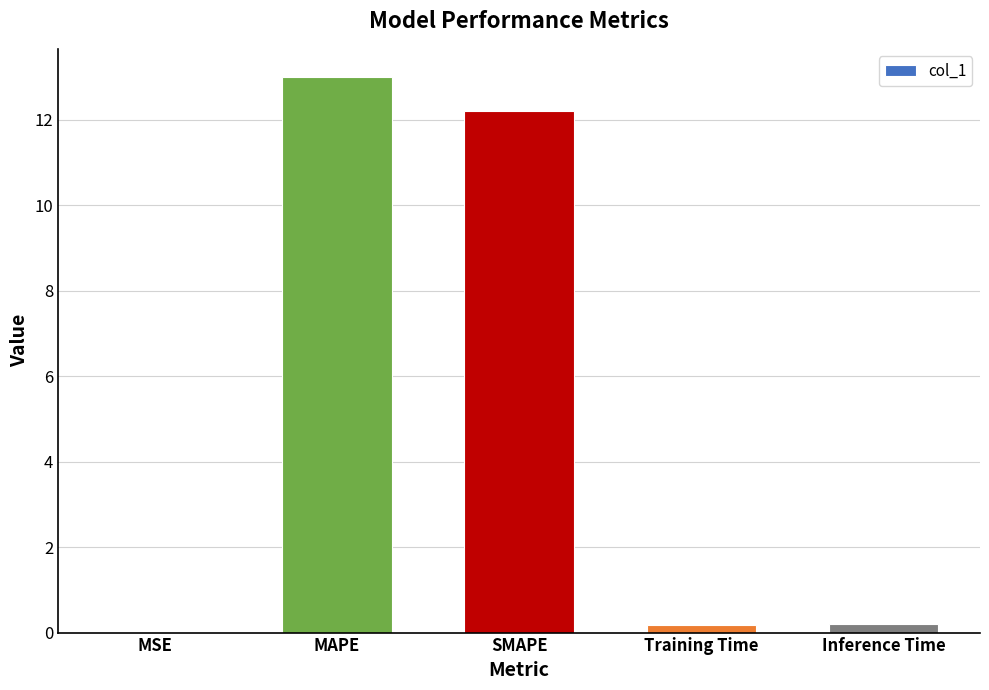

What is the maximum value shown in the chart?

13.0